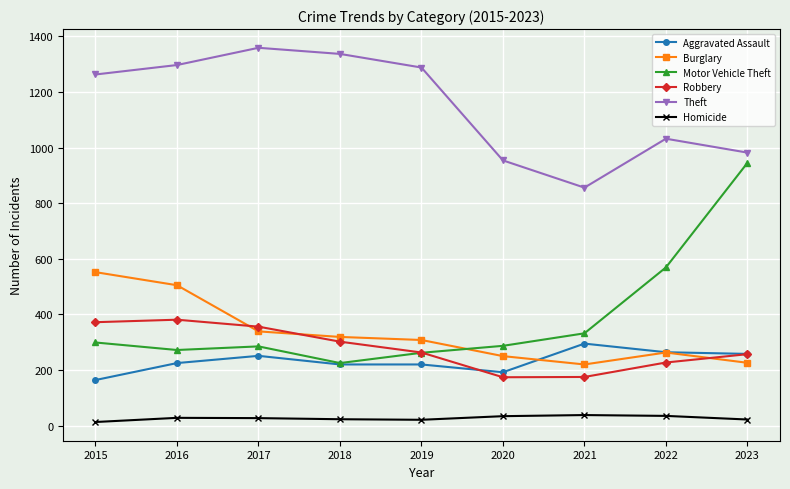

The value of Motor Vehicle Theft at 2016 is 272. True or false?

True